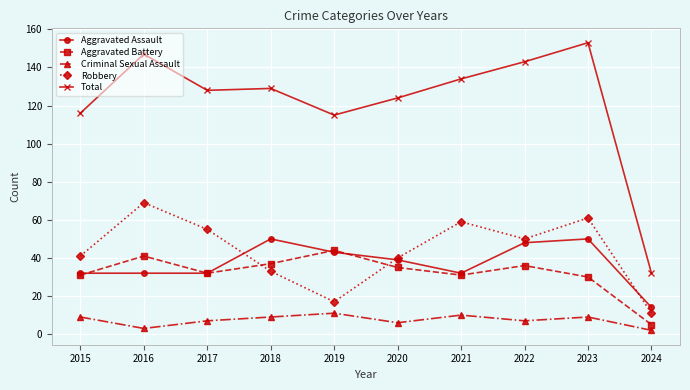

At which category is the sum across all series the highest?

2023